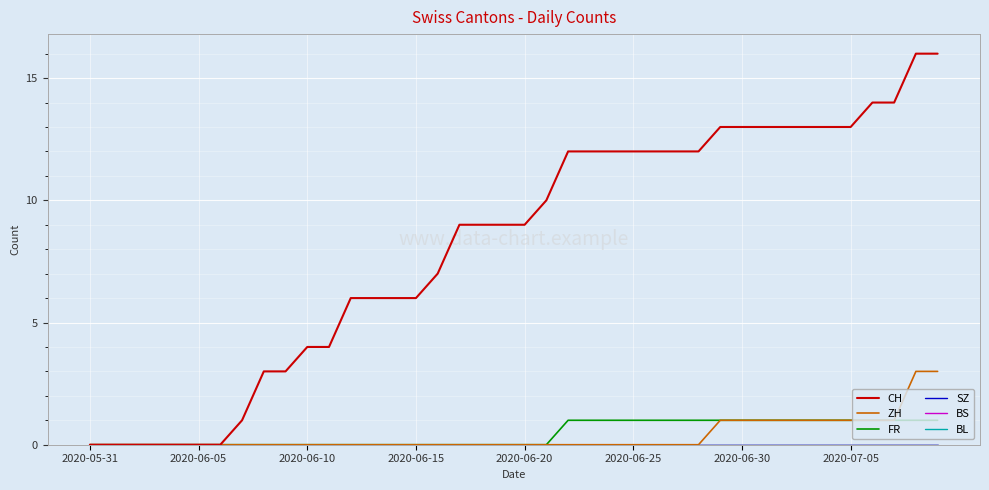

True or false: SZ has more than 2 interior local peaks.

False